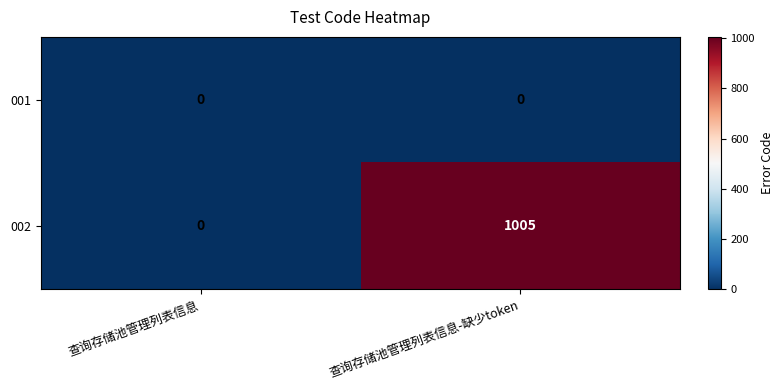

Reading left to right, extract all data points from this chart.

001: 0	0
002: 0	1005